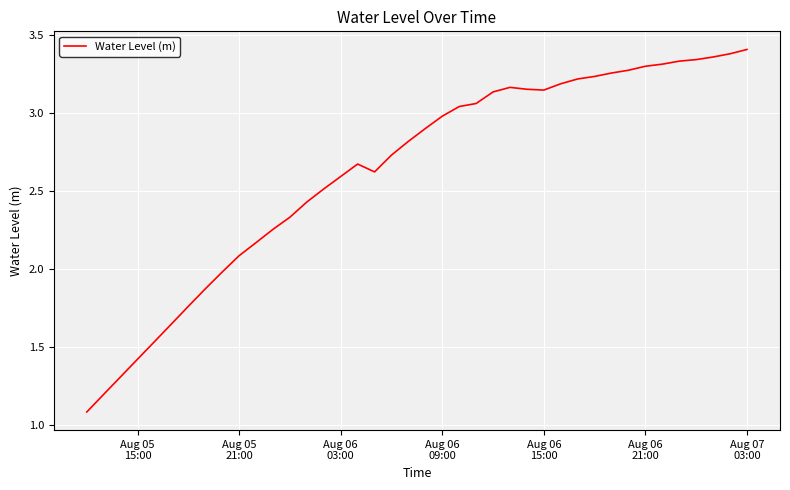

What is the smallest value displayed?

1.1